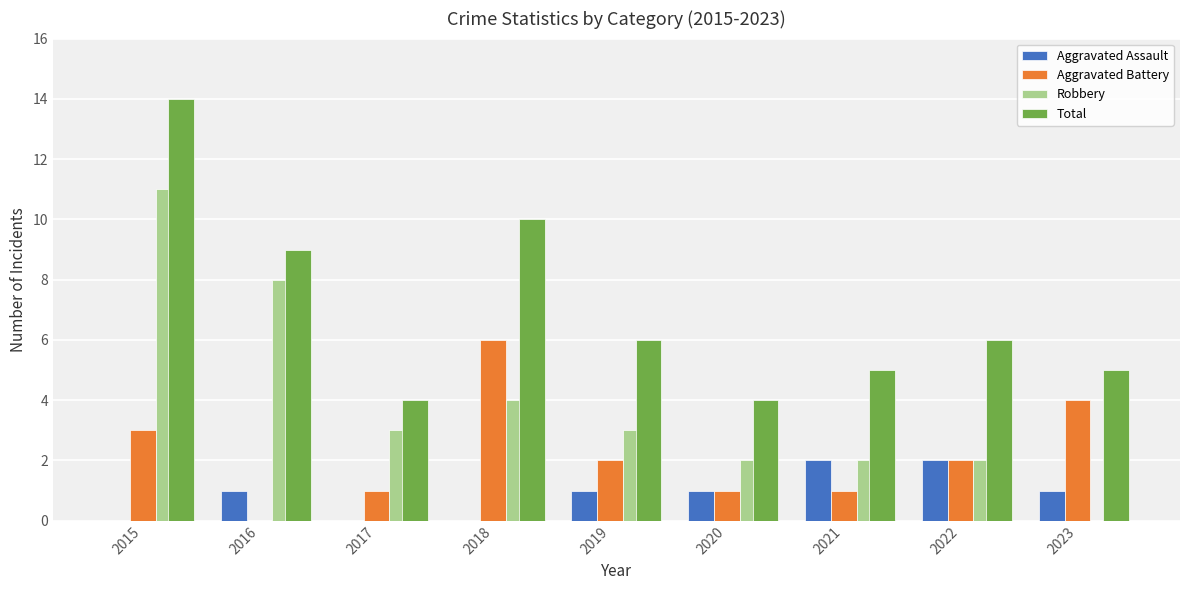

At which category is the sum across all series the highest?

2015